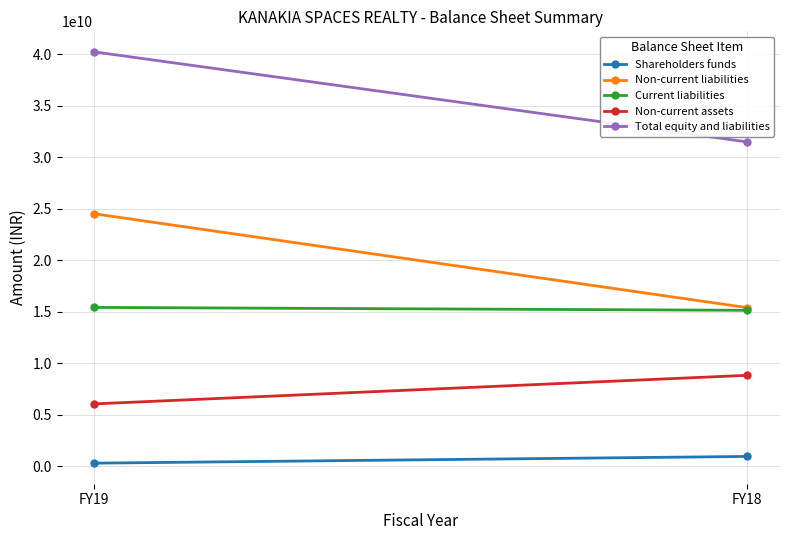

True or false: Current liabilities has a value of 23056925669 at FY19.

False